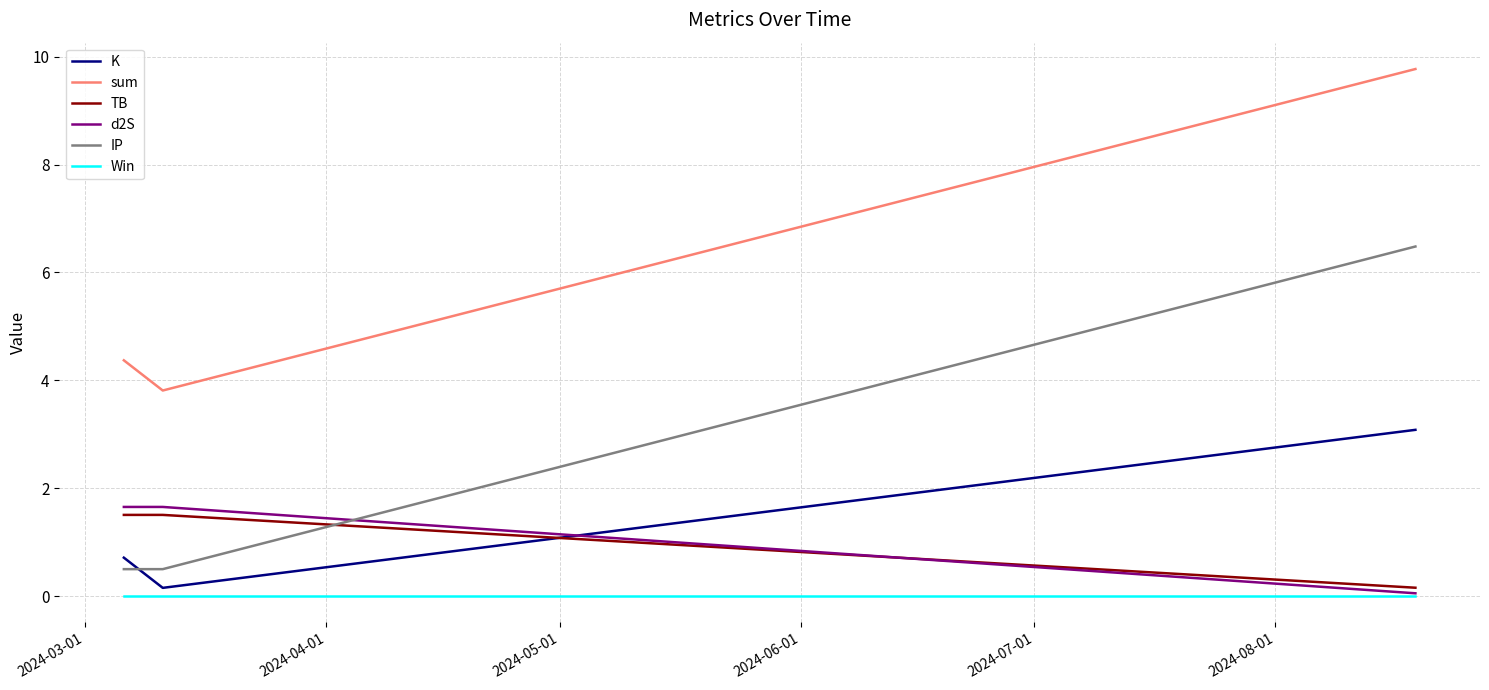

What is the sum of all TB values?

3.2